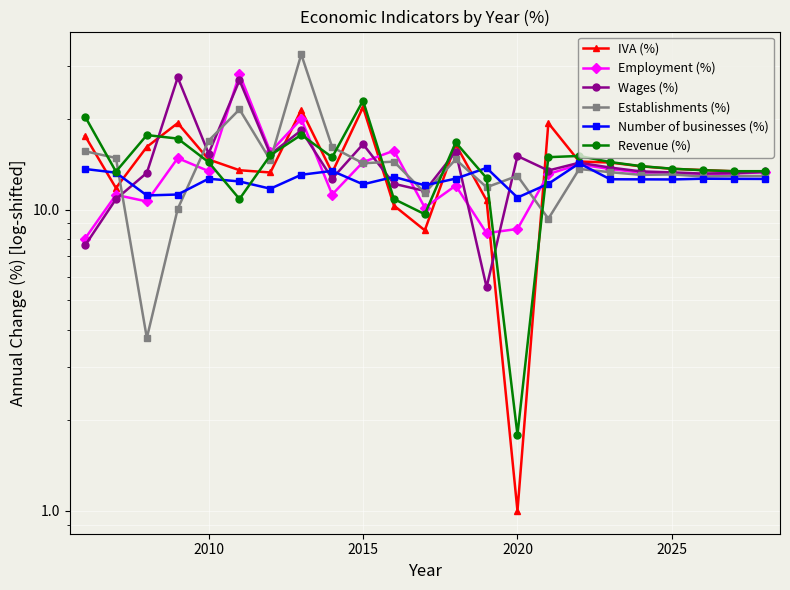

Does the chart display data point markers on the line(s)?

Yes